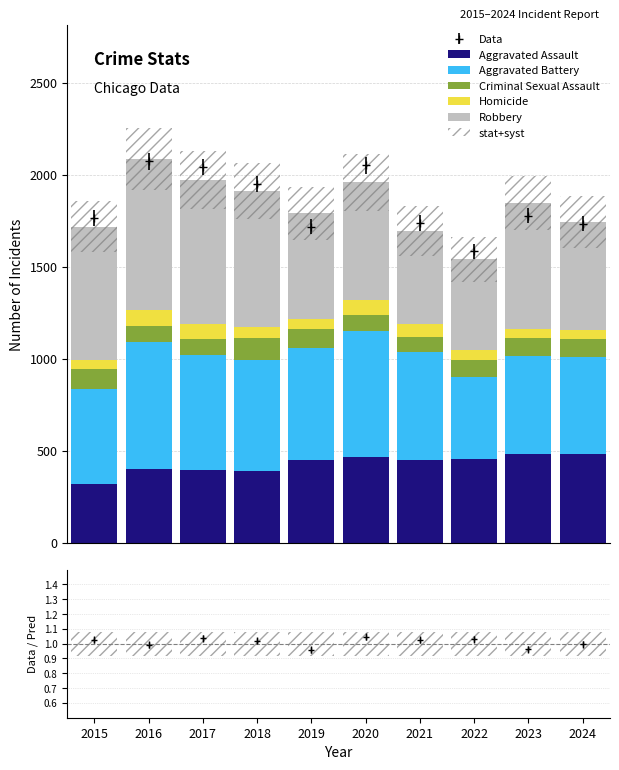

List the labels in order of Aggravated Assault value, largest first.

2023, 2024, 2020, 2022, 2019, 2021, 2016, 2017, 2018, 2015